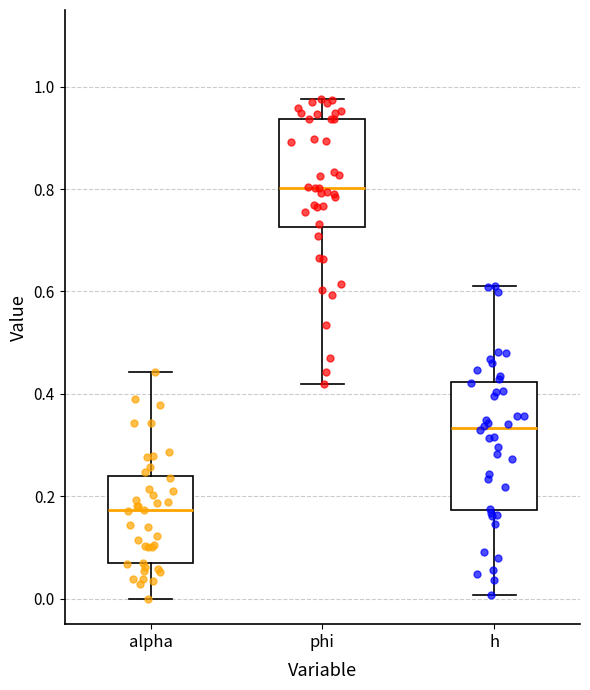

Reading left to right, read every box against the y-axis: the position of its median line, the range the box covers, and the ends of its whiskers. The values are not printed on the chart, so give them approximately, as read against the axis.

alpha: median 0.18, box 0.06 to 0.24, whiskers 0.00 to 0.44
phi: median 0.80, box 0.72 to 0.94, whiskers 0.42 to 0.98
h: median 0.34, box 0.18 to 0.42, whiskers 0.00 to 0.60